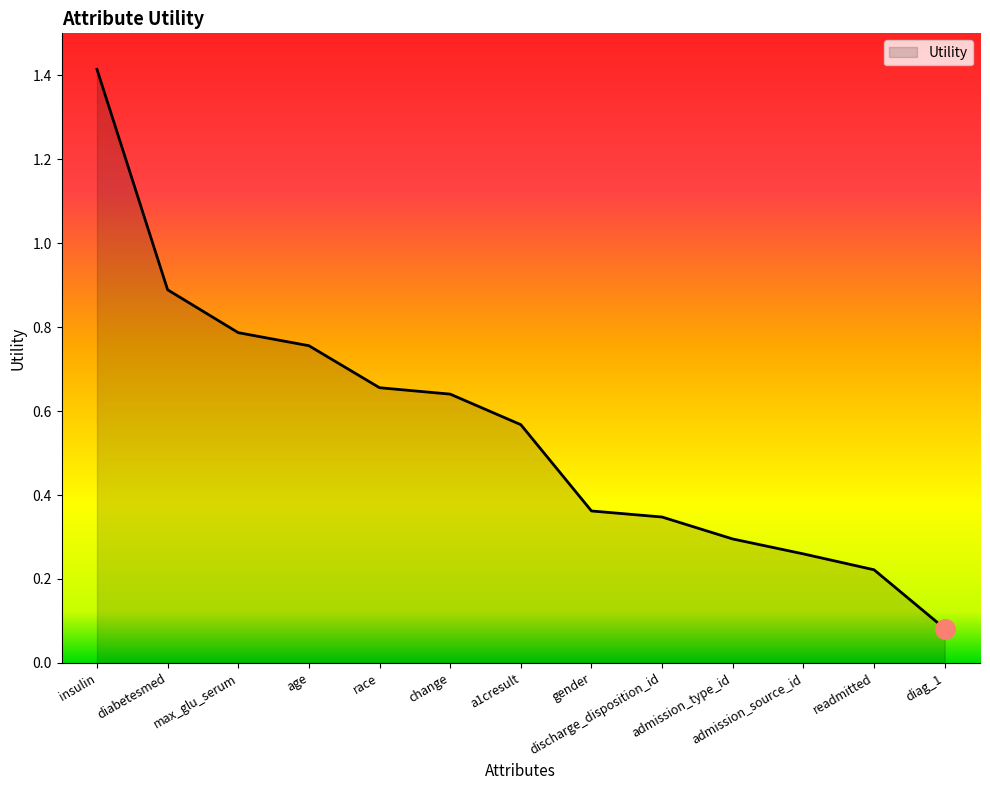

What is the maximum value shown in the chart?

1.4